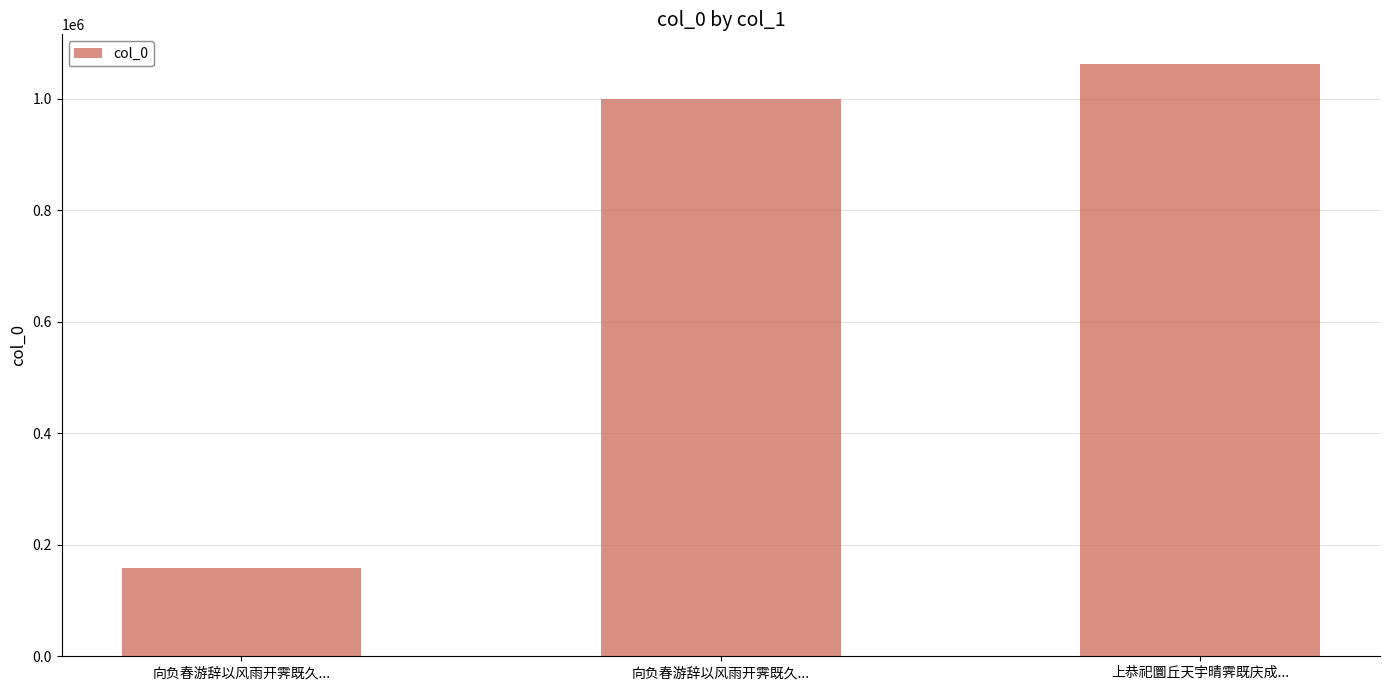

What is the label of the 3rd bar from the right?

向负春游辞以风雨开霁既久...